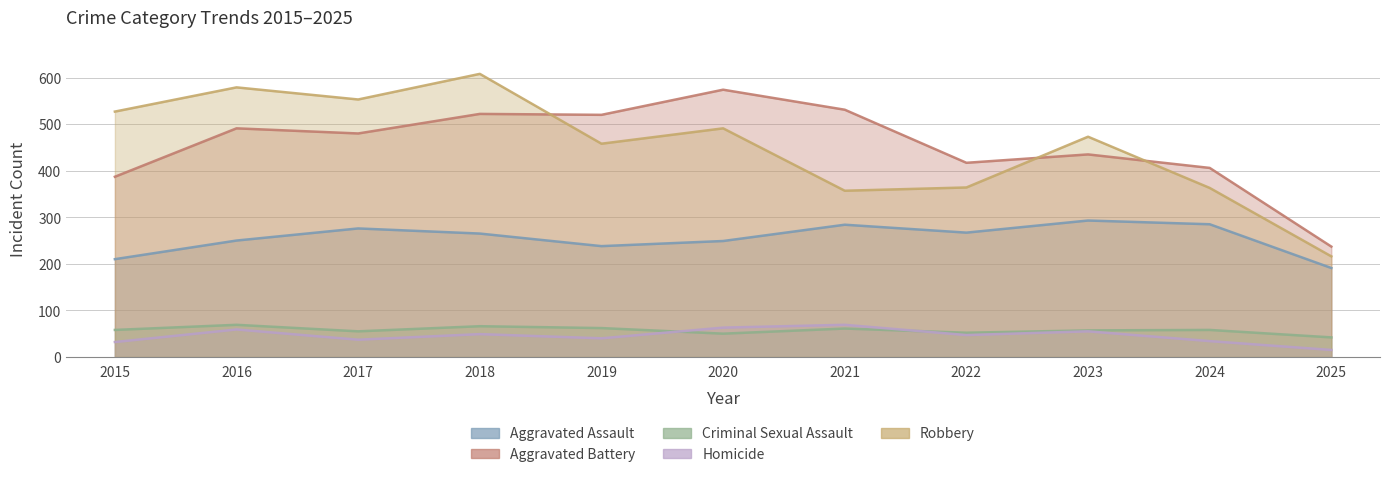

What is the difference between the second highest and minimum values in the Homicide series?

48